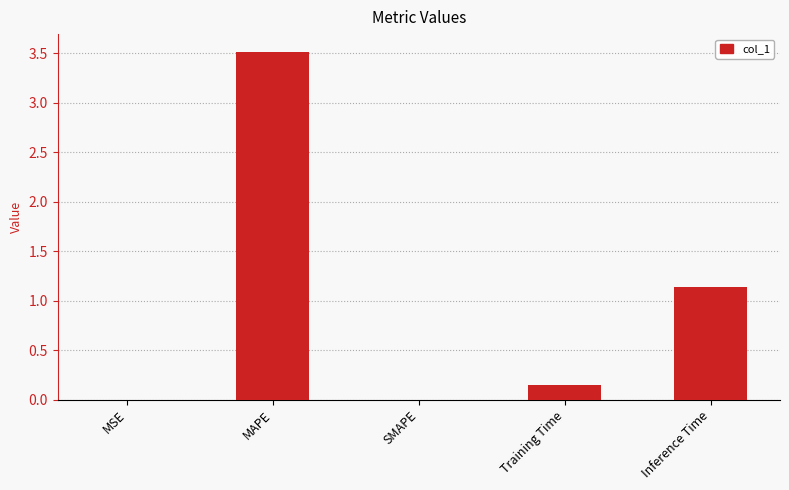

Between Inference Time and MSE, which is larger?

Inference Time